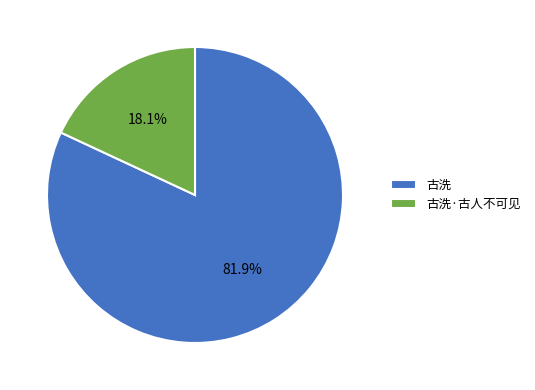

What percentage is the 古洗 slice, to the nearest percent?

82%